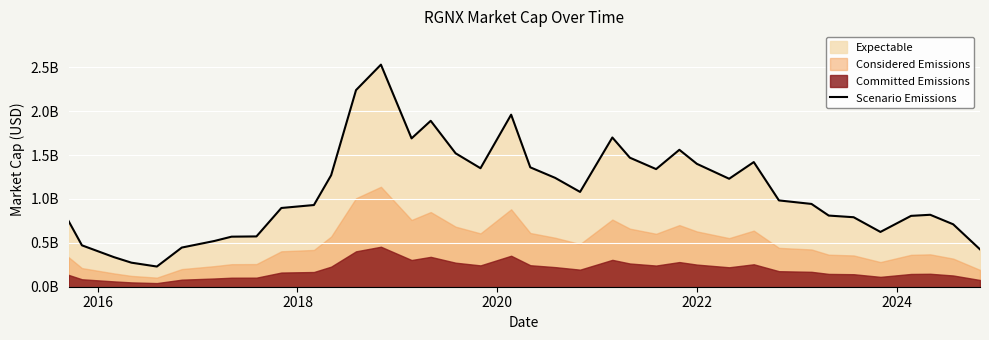

Count the number of categories in the chart.

38